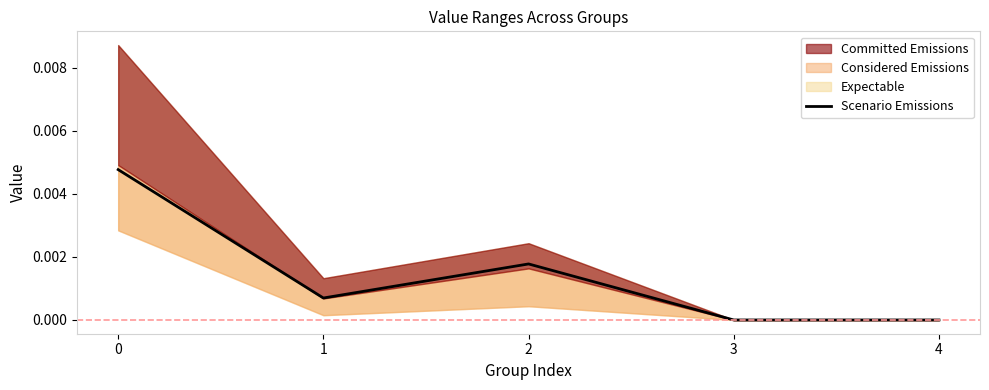

Count the number of values greater than 0.

3